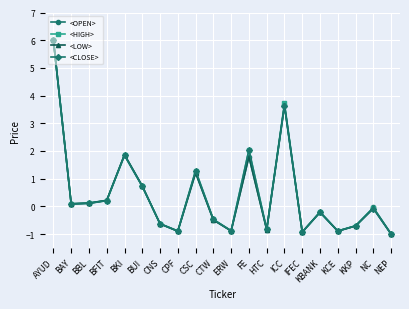

What is the label of the 1st point from the right?

NEP